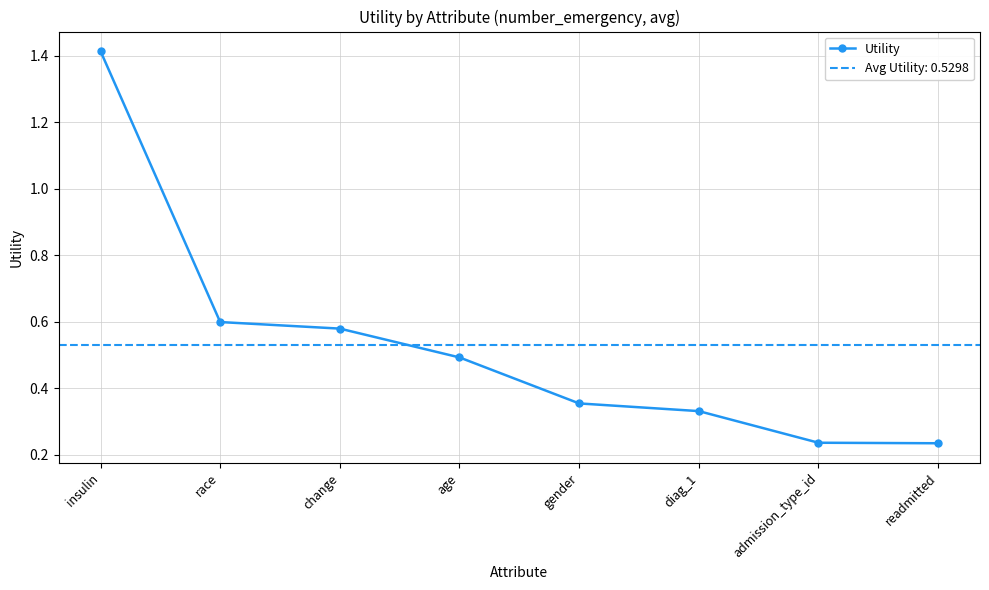

How many values are between 0 and 1?

7